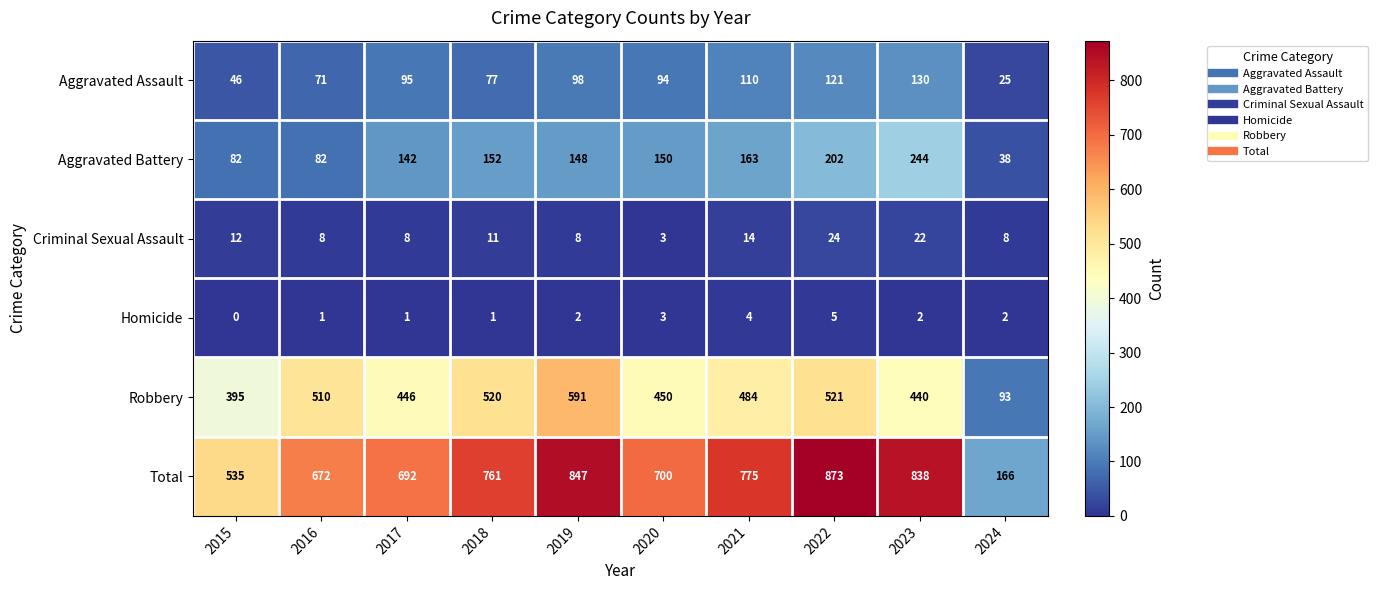

How many series are shown in this chart?

6